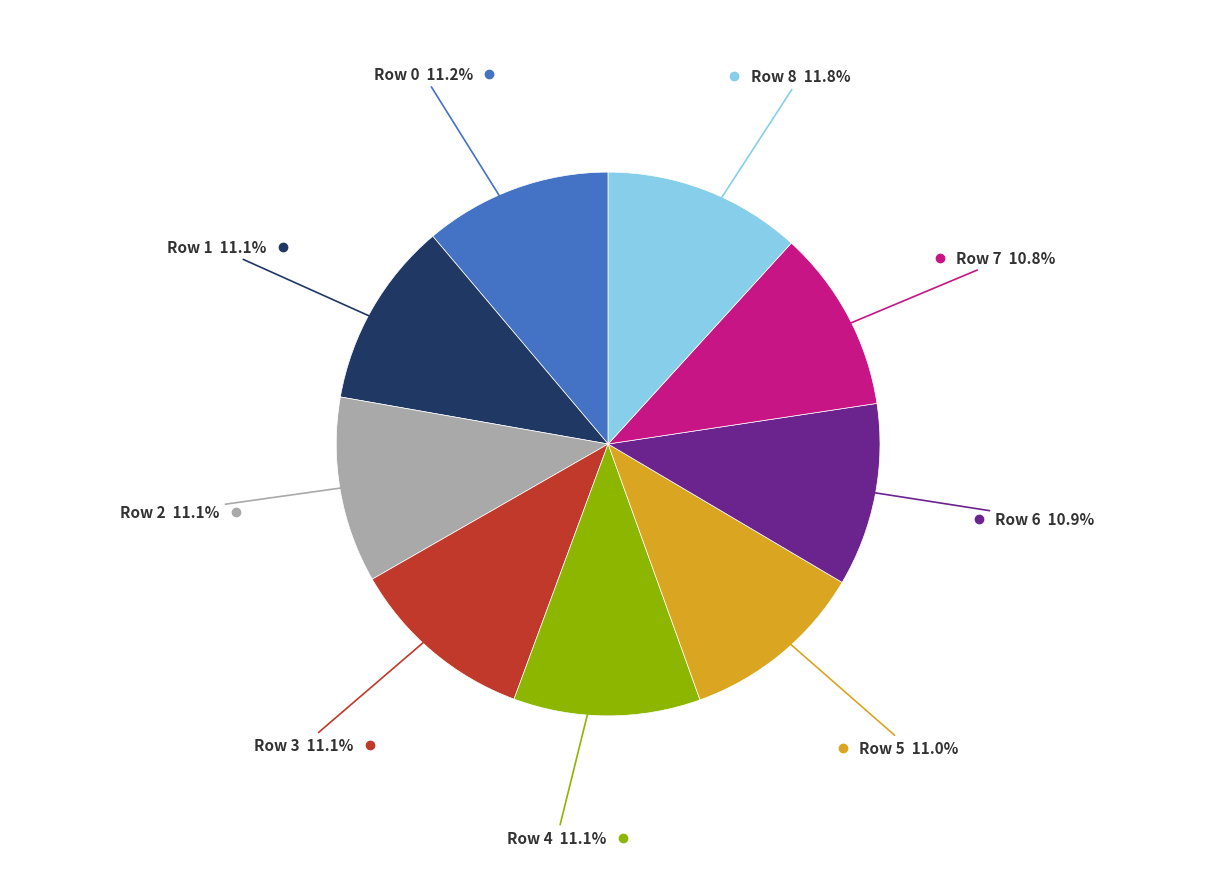

Does any single category account for the majority?

No